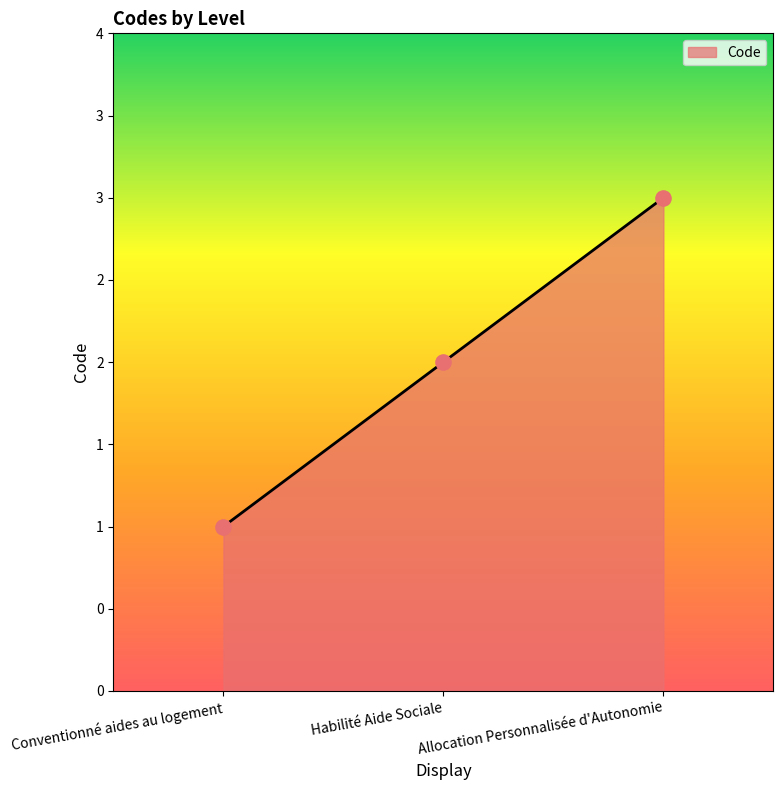

Approximately how many times larger is the value at Habilité Aide Sociale compared to Allocation Personnalisée d'Autonomie?

0.7